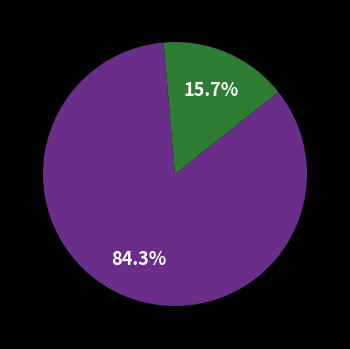

Is there any slice that represents more than half of the pie?

Yes